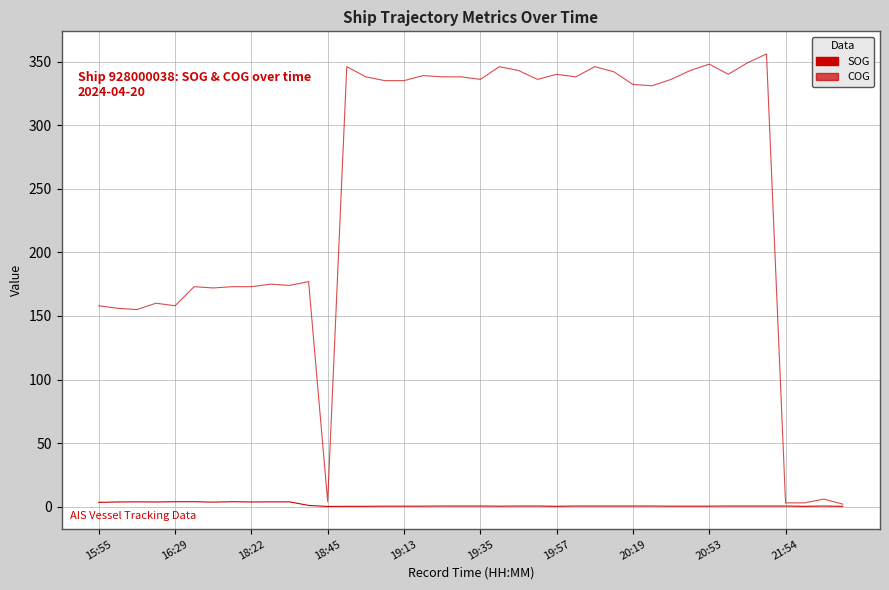

Does the chart have visible grid lines?

Yes